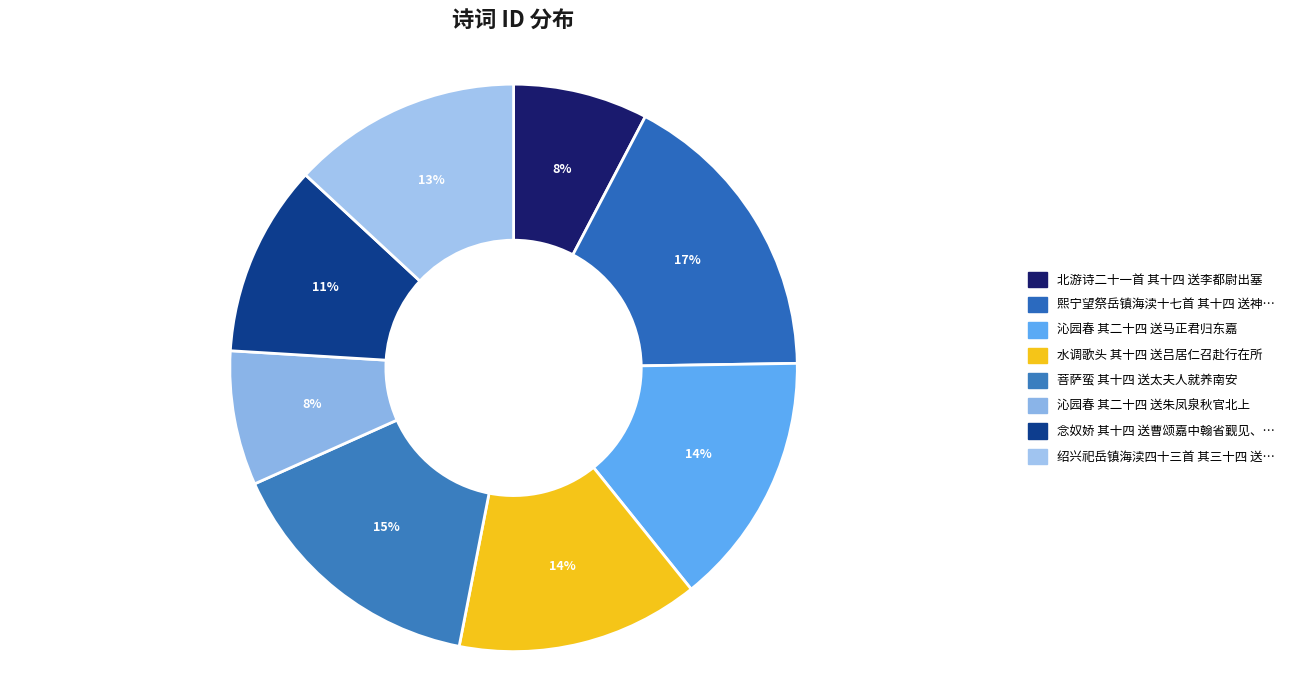

How many slices are in this pie chart?

8